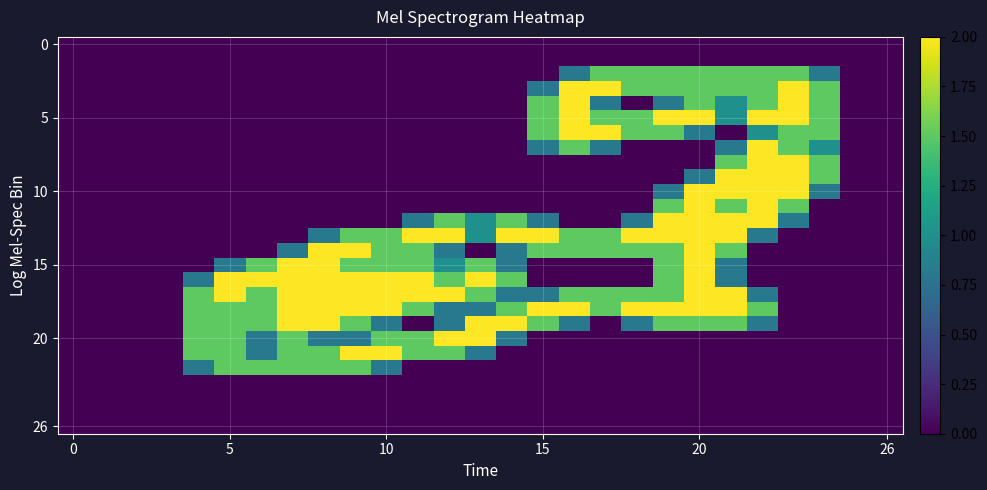

What is the greatest value displayed?

2.0